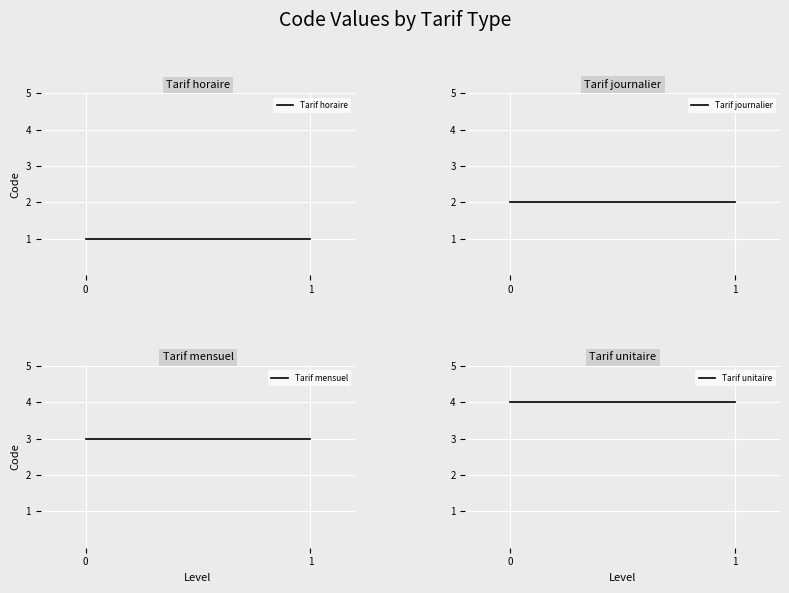

Rank the series at 0 from highest to lowest value.

Tarif unitaire, Tarif mensuel, Tarif journalier, Tarif horaire